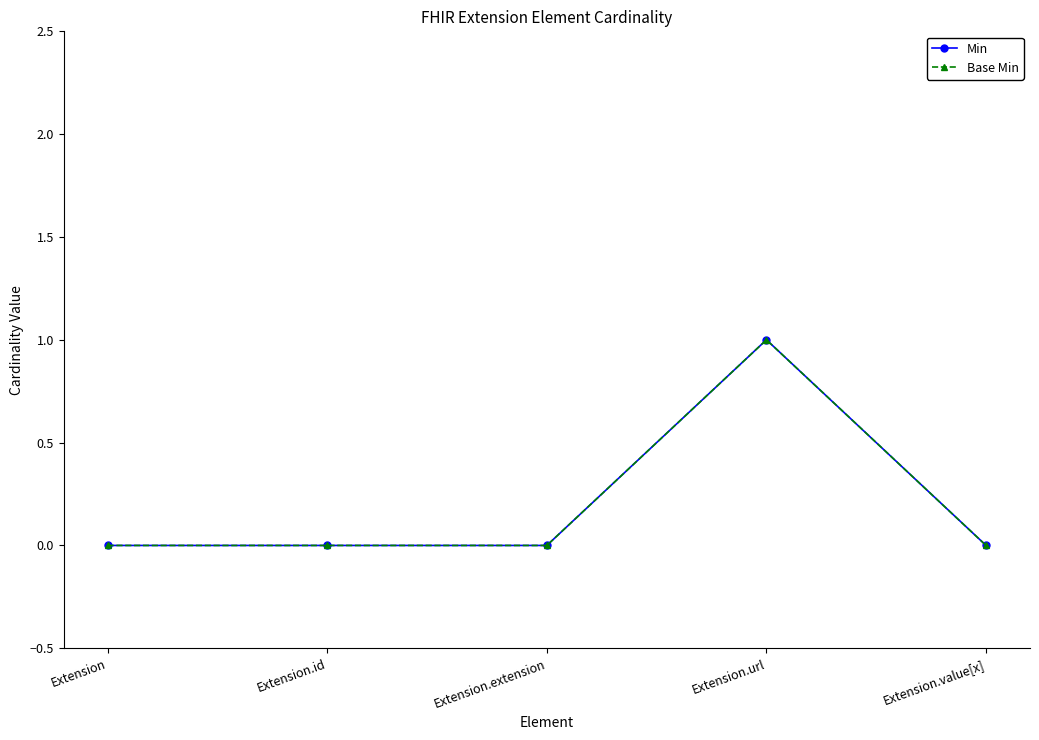

The value of Min at Extension.id is 0. True or false?

True